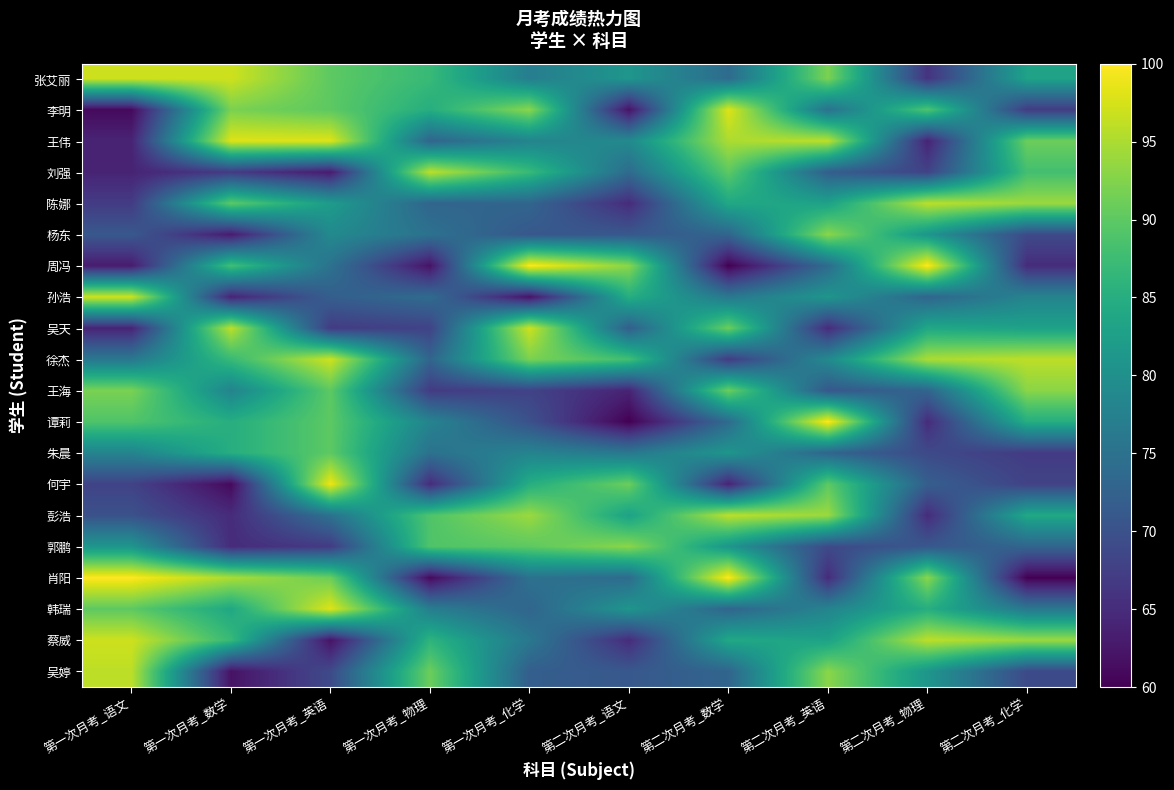

At how many categories does at least one series exceed 64?

10